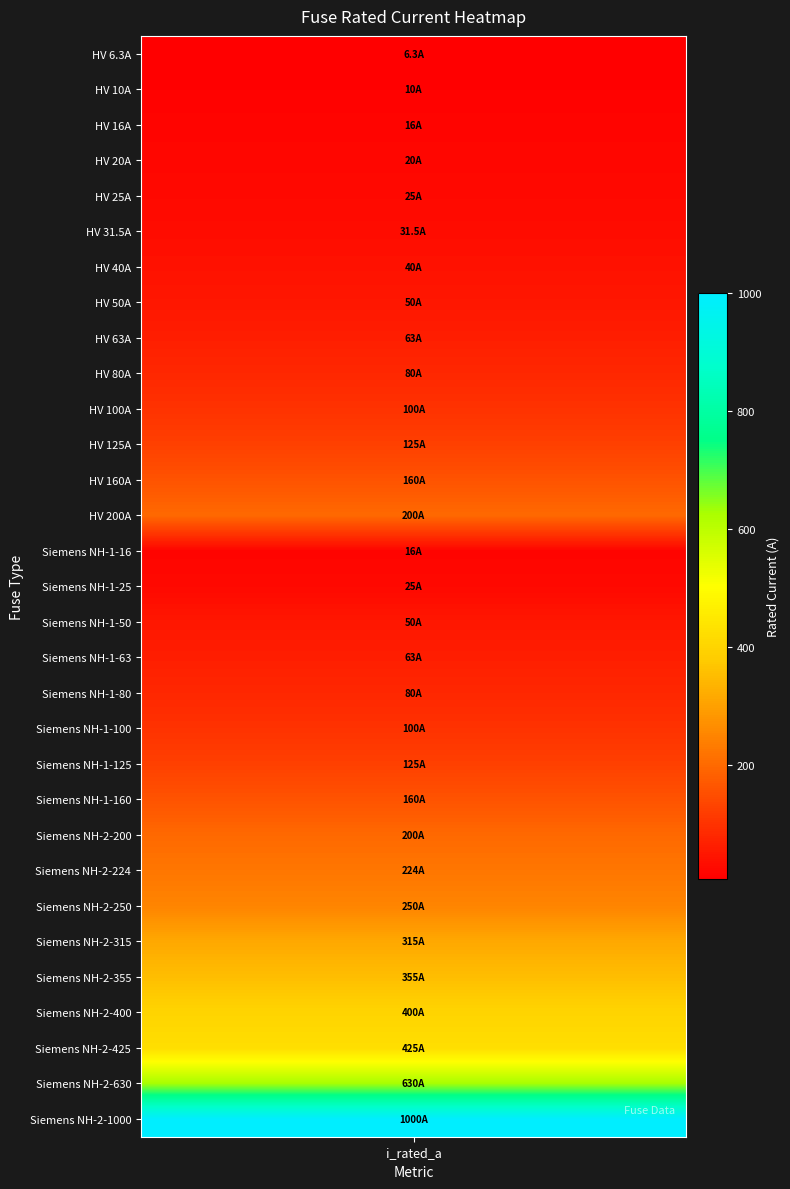

Reading left to right, extract all data points from this chart.

6.3	10.0	16.0	20.0	25.0	31.5	40.0	50.0	63.0	80.0	100.0	125.0	160.0	200.0	16.0	25.0	50.0	63.0	80.0	100.0	125.0	160.0	200.0	224.0	250.0	315.0	355.0	400.0	425.0	630.0	1000.0